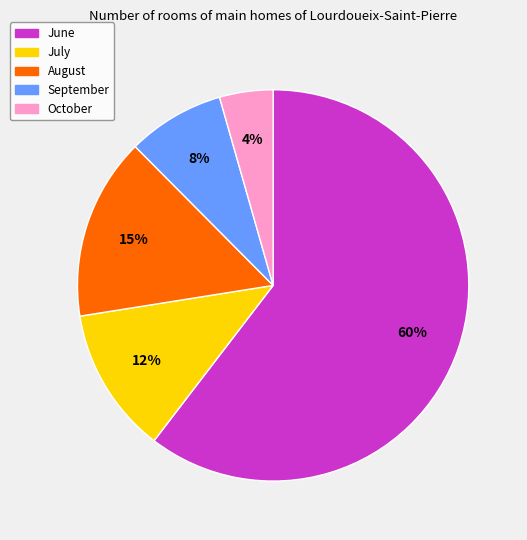

To the nearest percent, what is the average slice percentage?

20%